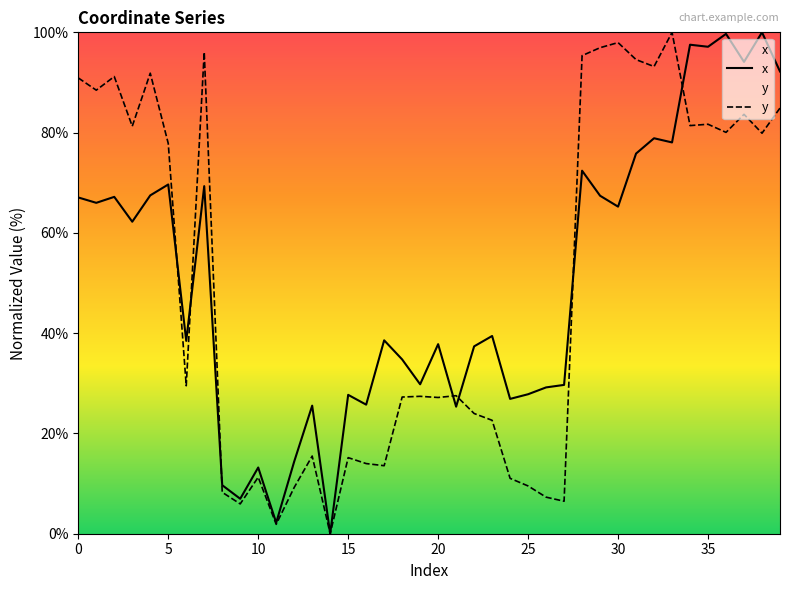

What is the maximum value shown in the chart?

100.0